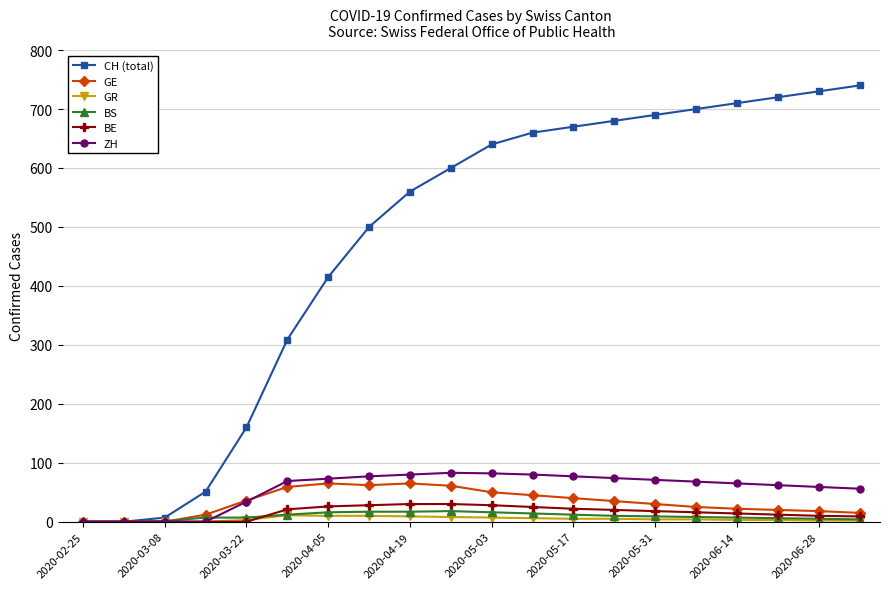

Which series has the widest spread of values?

CH (total)